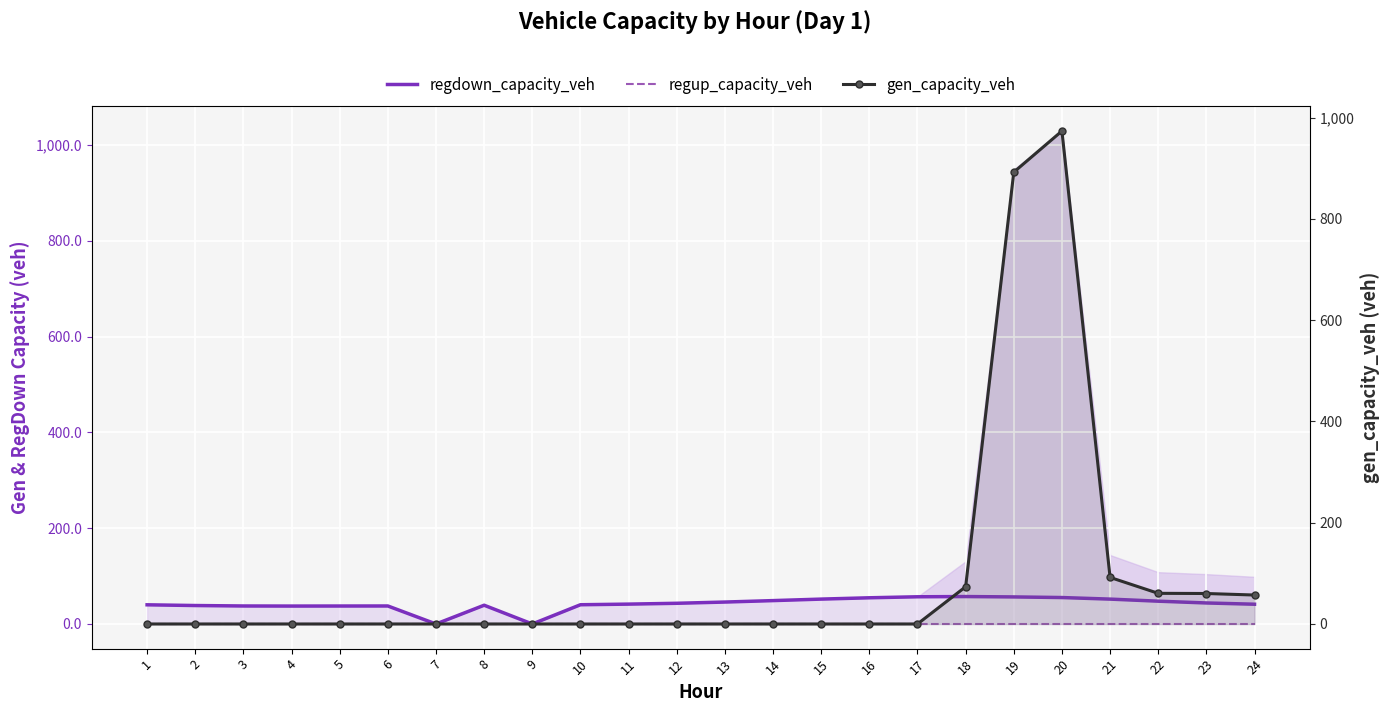

Reading right to left, list all the values displayed in this chart.

regdown_capacity_veh: 41.2	43.9	47.6	51.9	55.2	56.5	57.2	56.8	54.7	51.9	48.8	45.8	43.2	41.5	40.1	0.0	39.1	0.0	37.6	37.5	37.4	37.6	38.5	40.0
regup_capacity_veh: 0.0	0.0	0.0	0.0	0.0	0.0	0.0	0.0	0.0	0.0	0.0	0.0	0.0	0.0	0.0	0.0	0.0	0.0	0.0	0.0	0.0	0.0	0.0	0.0
gen_capacity_veh: 57.2	60.2	60.6	92.0	973.7	892.4	73.5	0.0	0.0	0.0	0.0	0.0	0.0	0.0	0.0	0.0	0.0	0.0	0.0	0.0	0.0	0.0	0.0	0.0